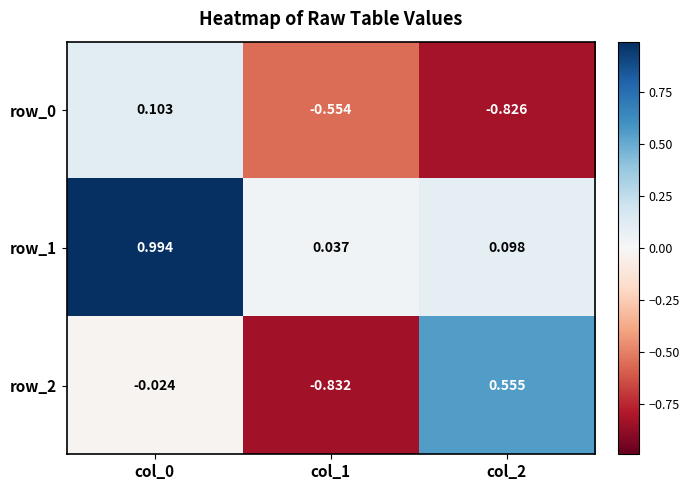

True or false: row_0 has a value of 0.0 at col_0.

False